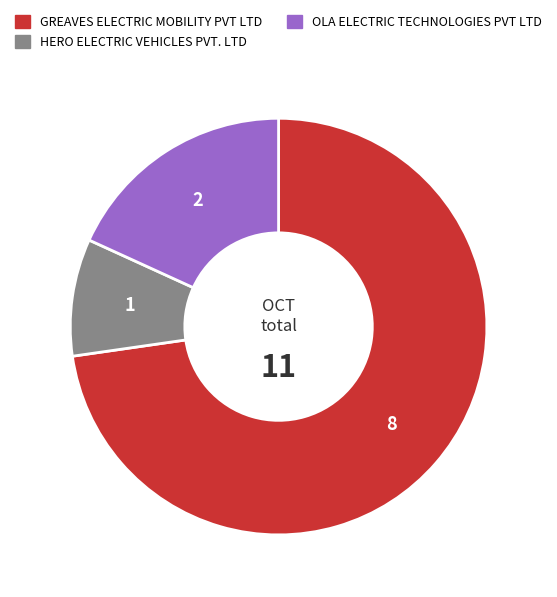

Is there a majority slice in this chart?

Yes